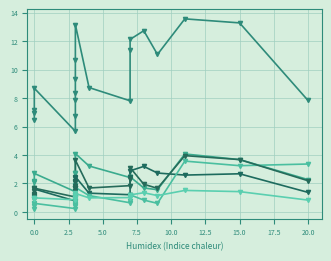

Where is the first local minimum for Tot_BE_WFT?

7.5